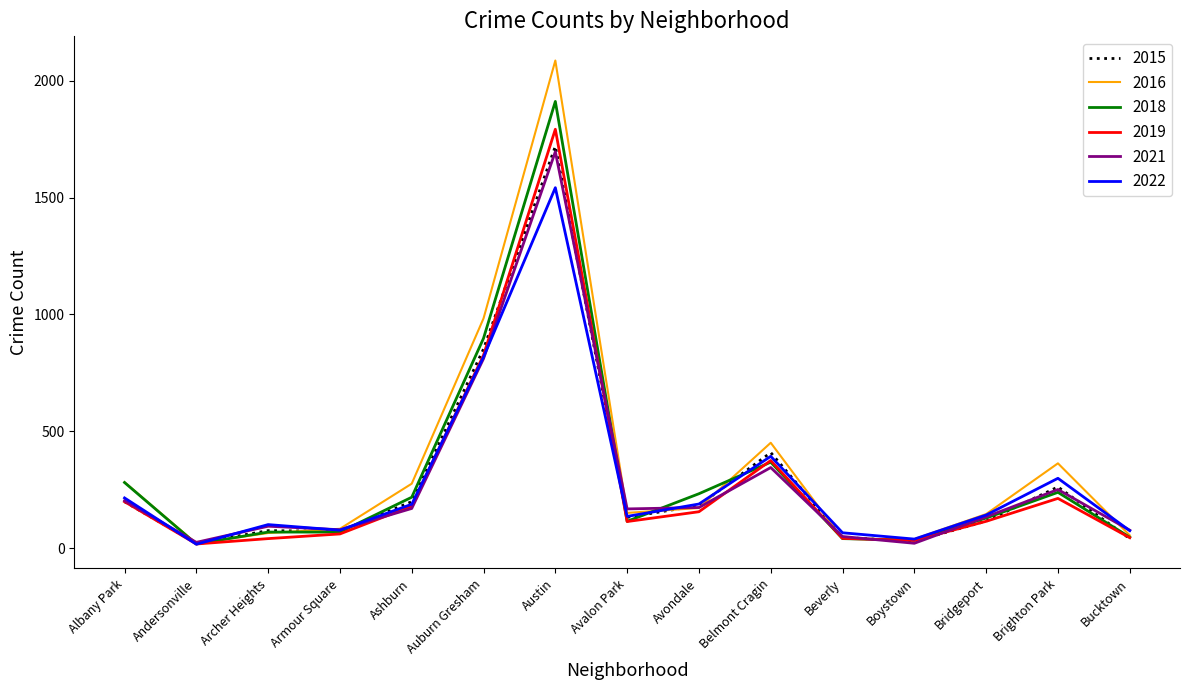

Which series has the widest spread of values?

2016